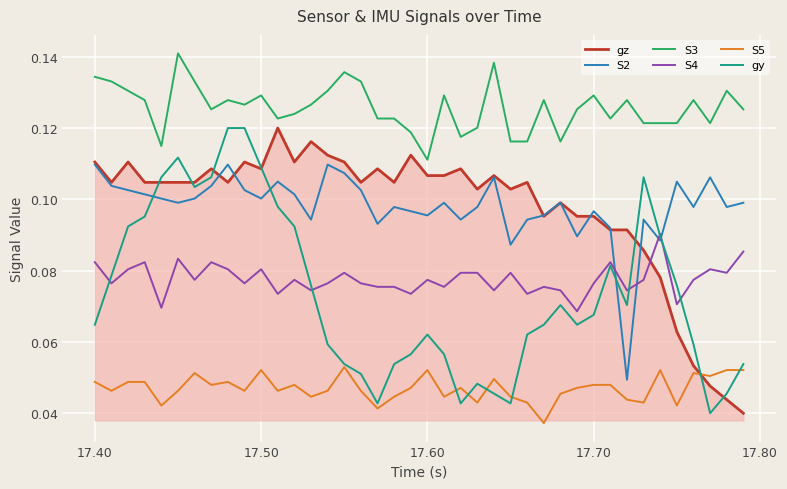

Which series has the largest total across all categories?

S3